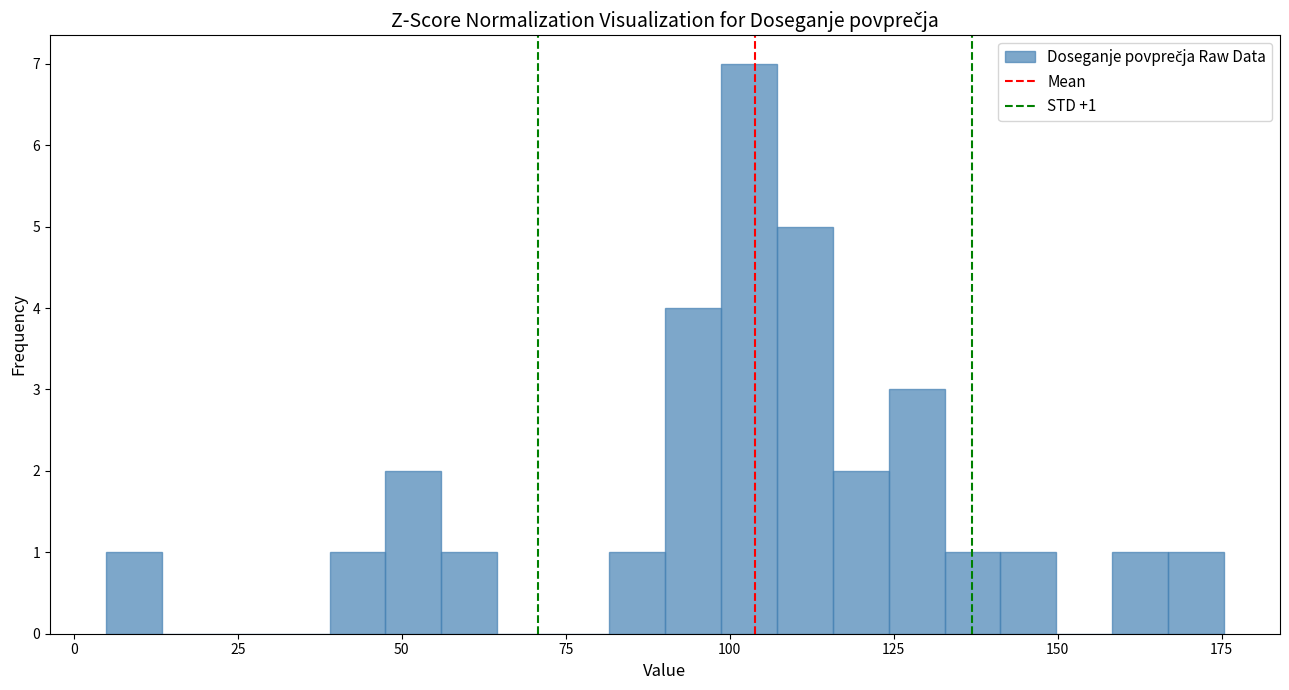

Read against the x-axis, roughly where is the centre of the tallest bar?

105